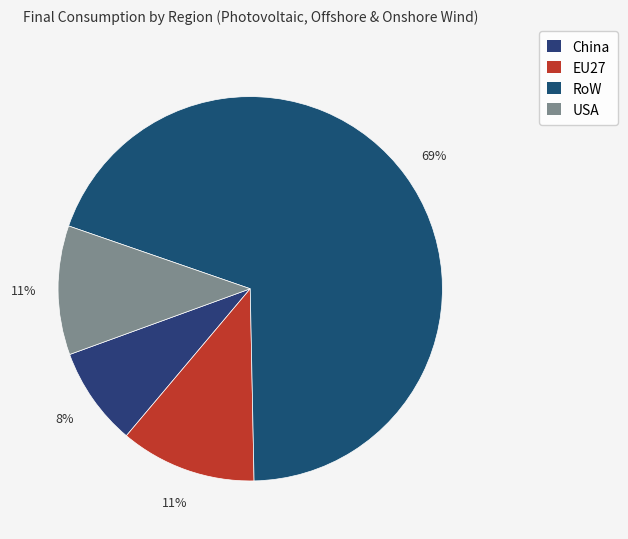

Is the sum of China and USA greater than half?

No